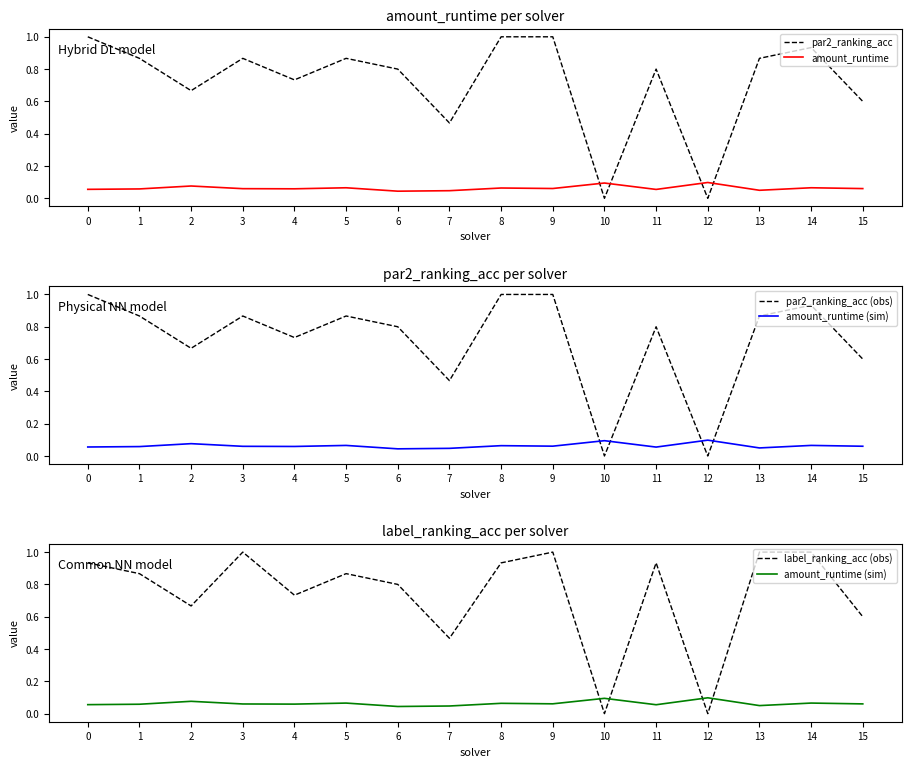

True or false: amount_runtime has a value of 0.1 at 4.

True